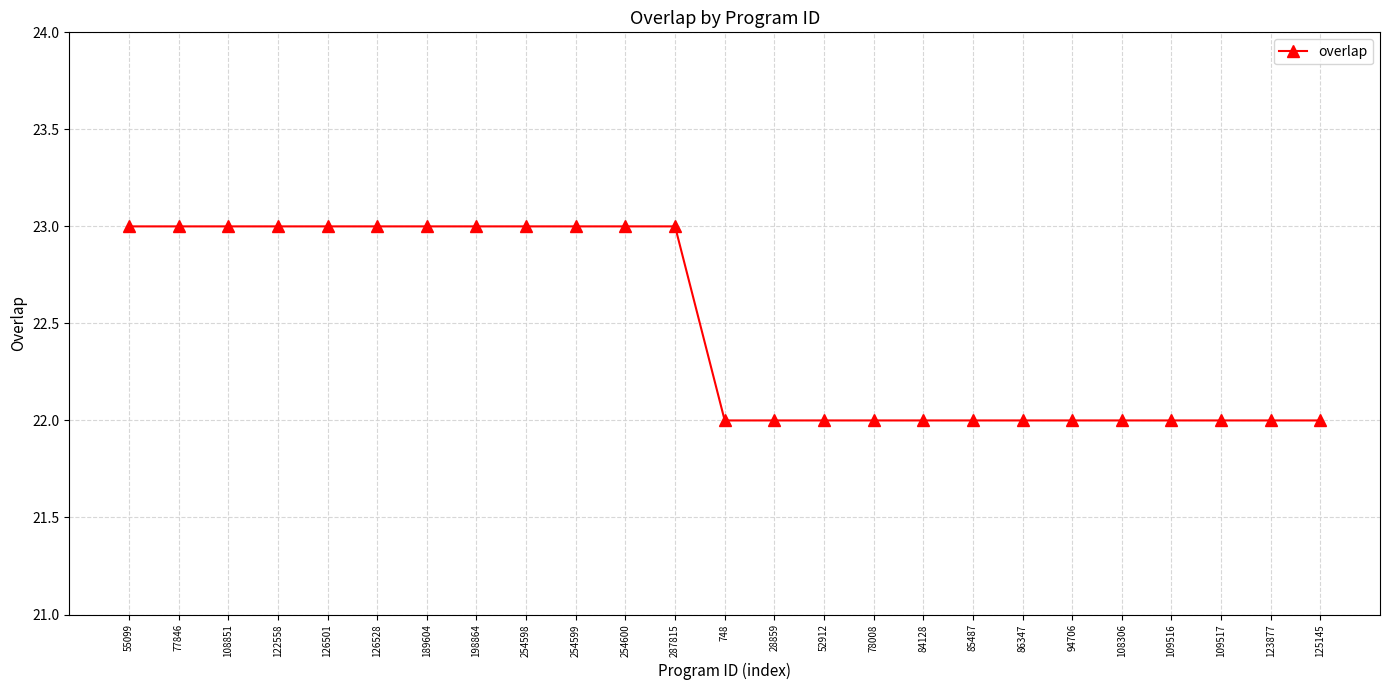

Count the values in the range 22 to 23.

25